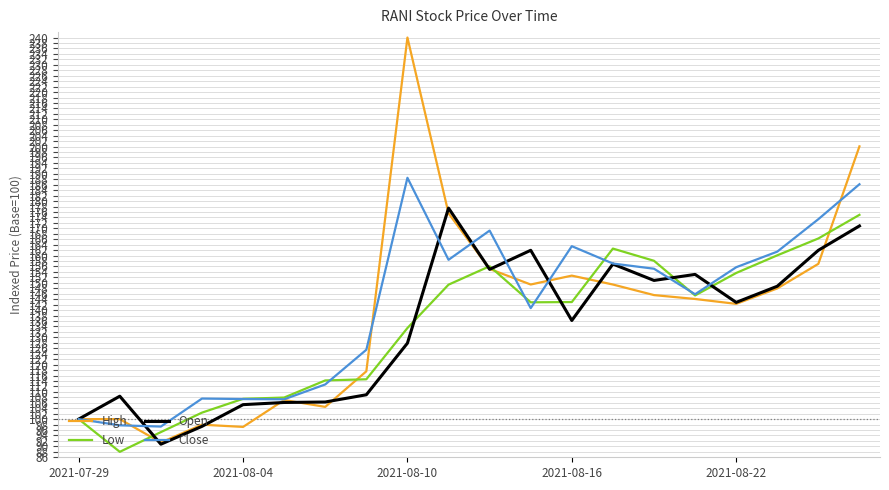

What is the difference between the maximum and minimum values in the High series?

148.6